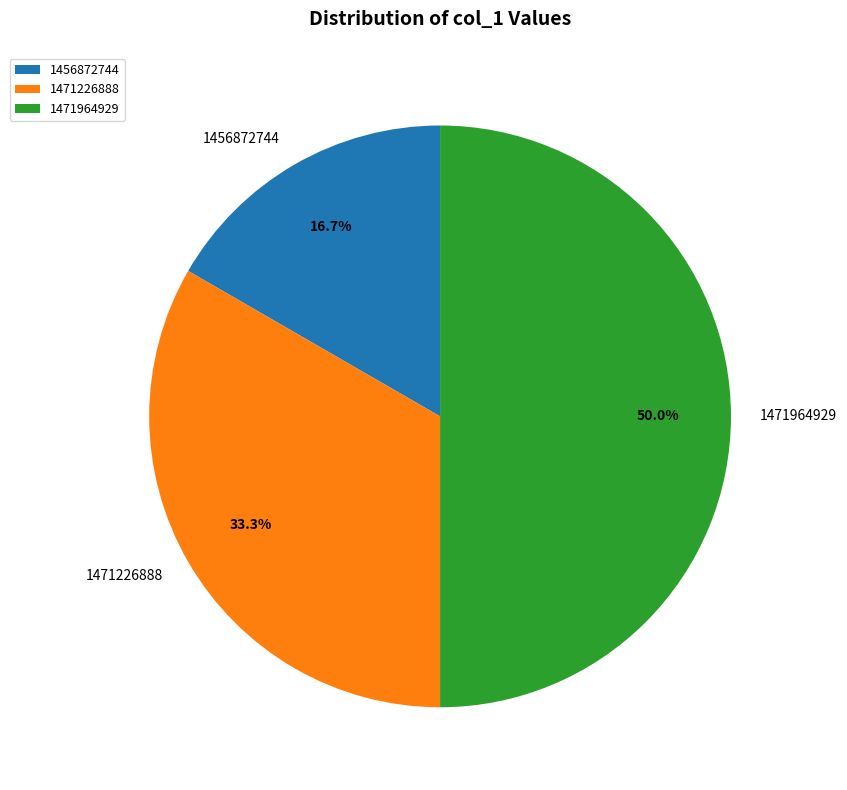

The 1471226888 slice represents 28% of the pie. True or false?

False